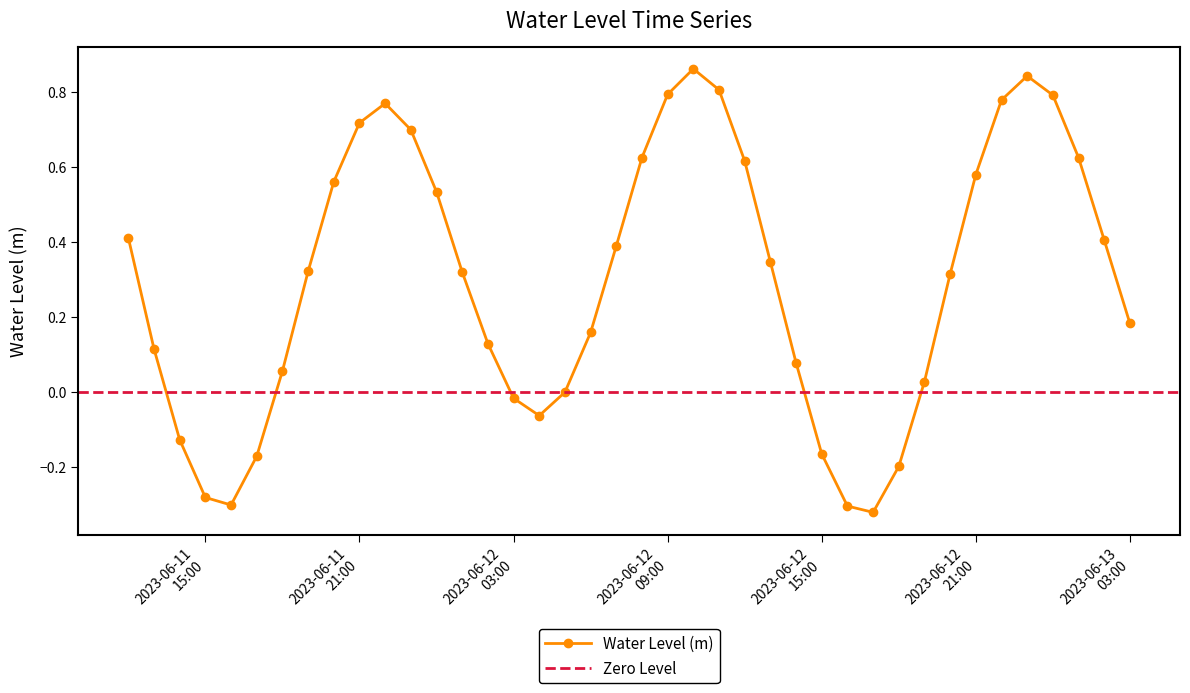

How many interior local peaks (higher than both neighbors) does the data have?

3